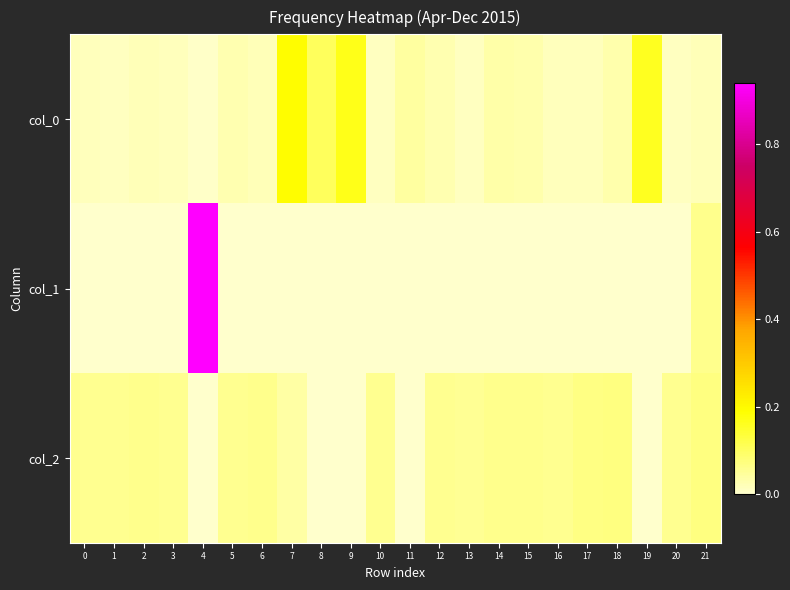

Reading right to left, list all the values displayed in this chart.

col_0: 21=0.0	20=0.0	19=0.2	18=0.0	17=0.0	16=0.0	15=0.0	14=0.0	13=0.0	12=0.0	11=0.0	10=0.0	9=0.2	8=0.1	7=0.2	6=0.0	5=0.0	4=0.0	3=0.0	2=0.0	1=0.0	0=0.0
col_1: 21=0.1	20=0.0	19=0.0	18=0.0	17=0.0	16=0.0	15=0.0	14=0.0	13=0.0	12=0.0	11=0.0	10=0.0	9=0.0	8=0.0	7=0.0	6=0.0	5=0.0	4=0.9	3=0.0	2=0.0	1=0.0	0=0.0
col_2: 21=0.1	20=0.1	19=0.0	18=0.1	17=0.1	16=0.1	15=0.1	14=0.1	13=0.1	12=0.1	11=0.0	10=0.1	9=0.0	8=0.0	7=0.0	6=0.1	5=0.1	4=0.0	3=0.1	2=0.1	1=0.1	0=0.1